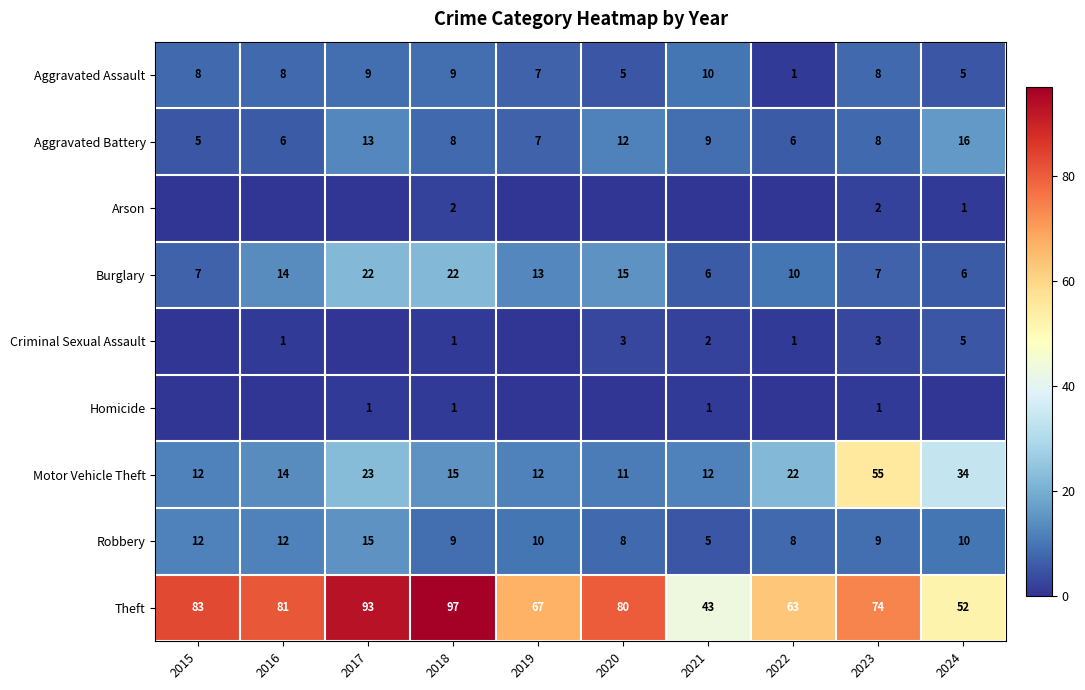

At which label is Theft closest to 70?

2019